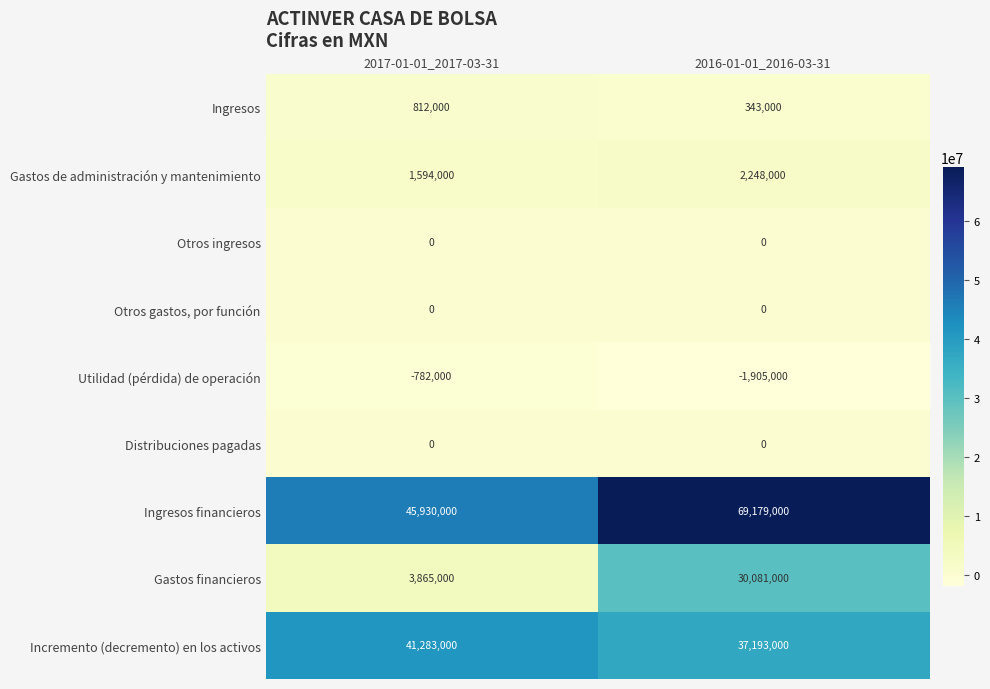

At which label is Utilidad (pérdida) de operación closest to -1343500?

2017-01-01_2017-03-31